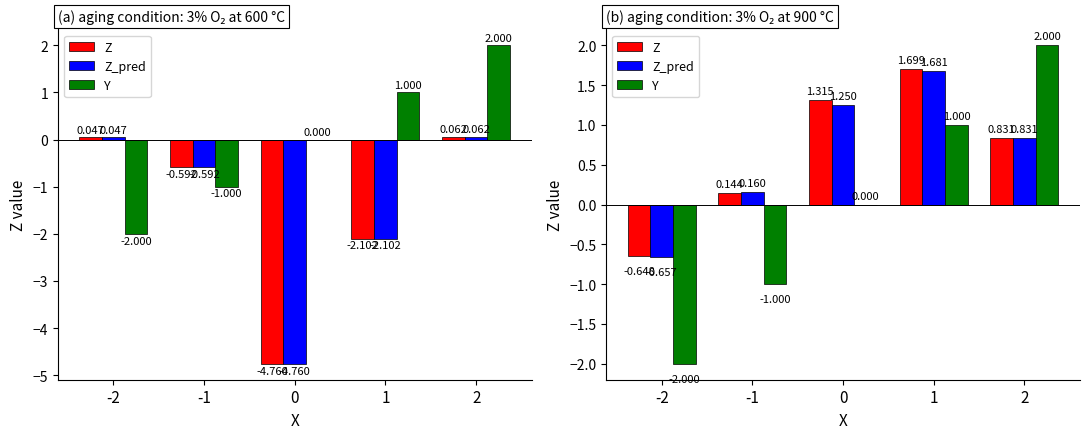

How many negative values does the Z series have?

1